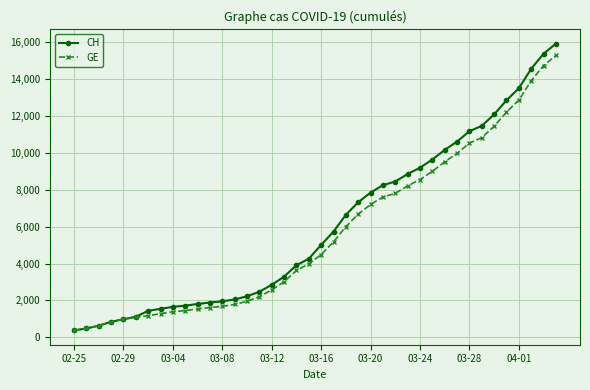

Which series has the largest range (max minus min)?

CH